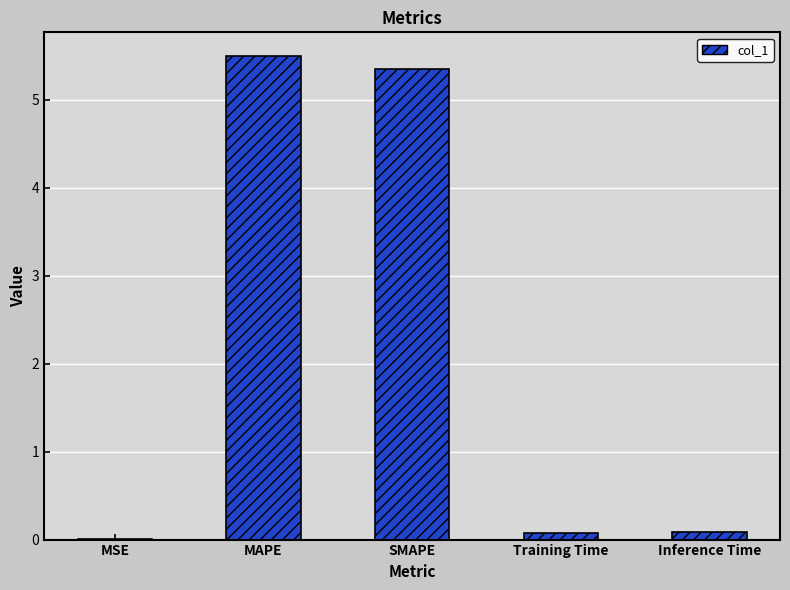

What is the change in value from SMAPE to Inference Time?

-5.3